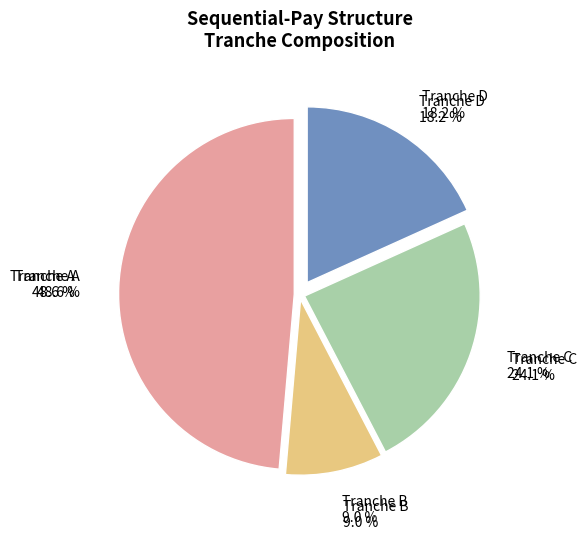

Which has a higher value, B or D?

D